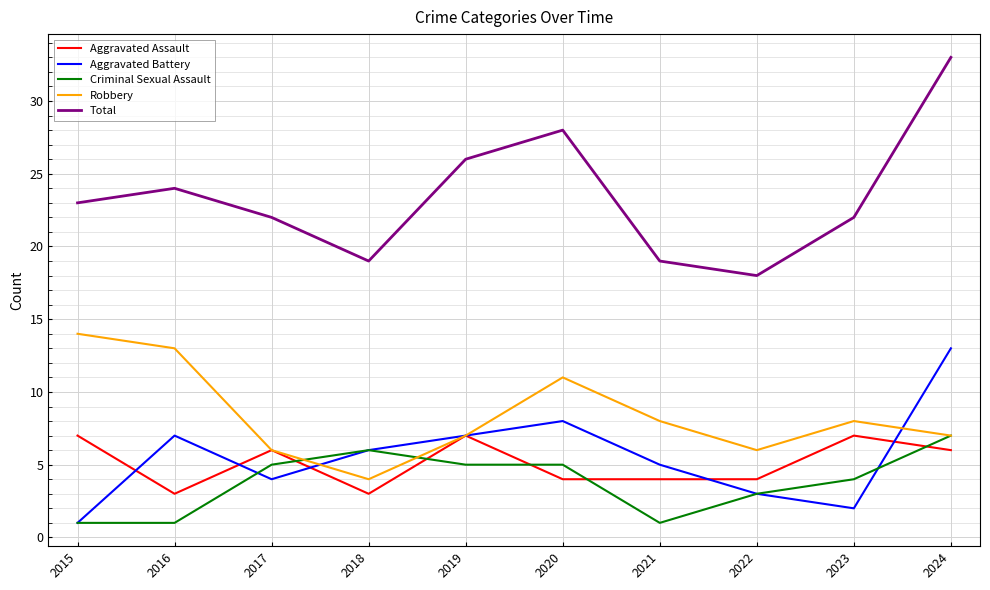

The value of Robbery at 2020 is 11. True or false?

True